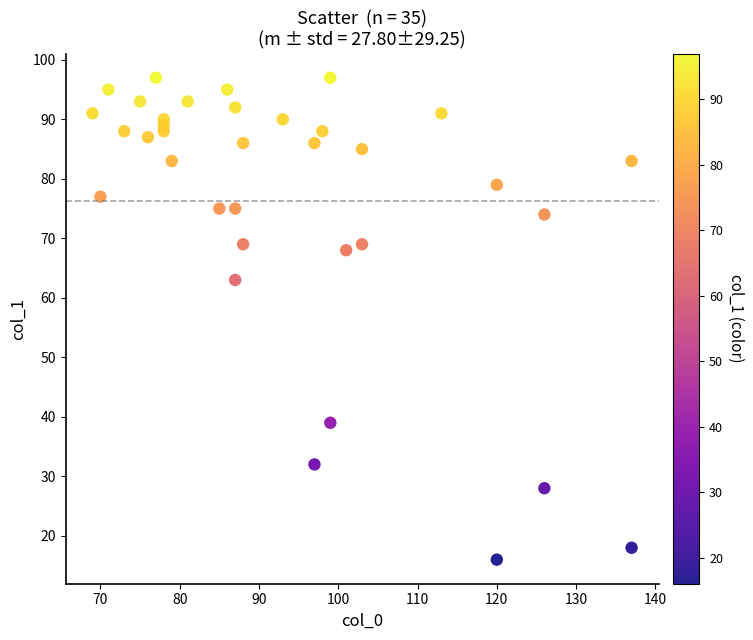

What is the range of Y values (max minus min)?

81